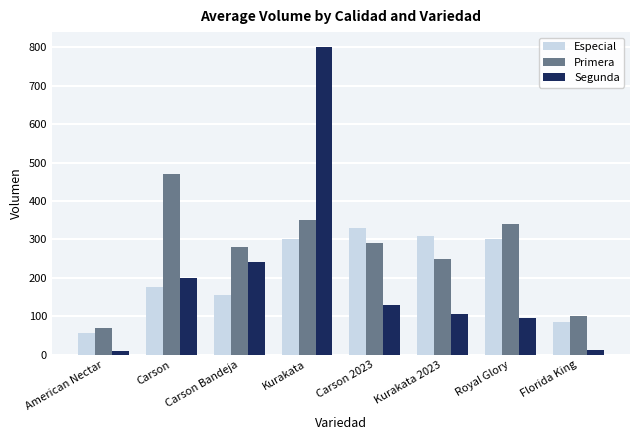

What is the sum of all Especial values?

1710